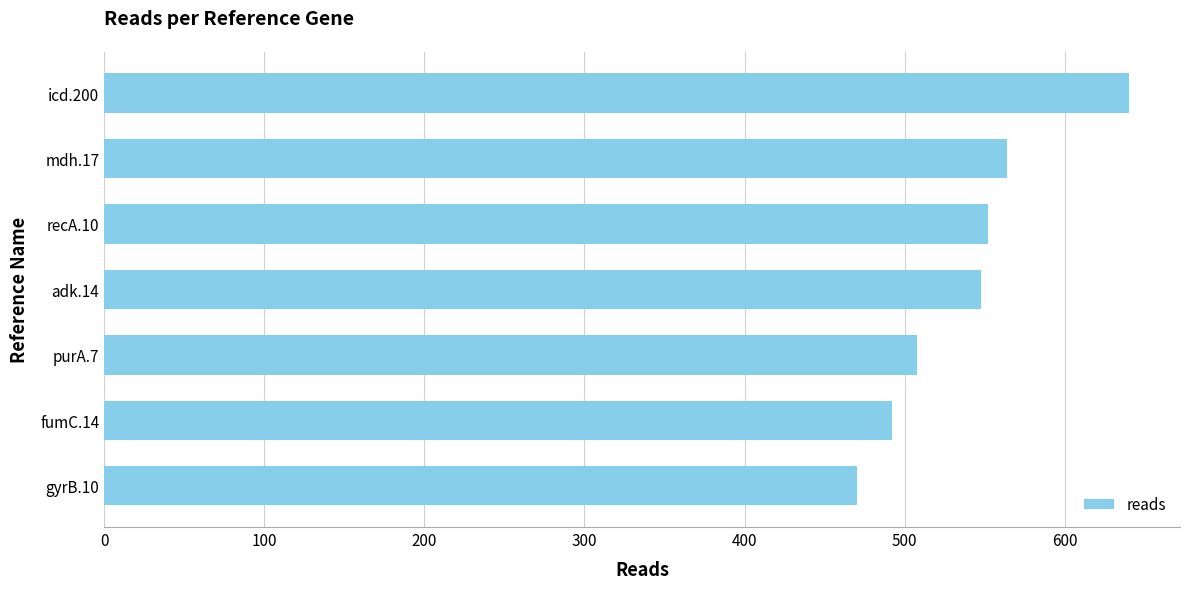

At which category does the chart reach its peak across all series?

icd.200